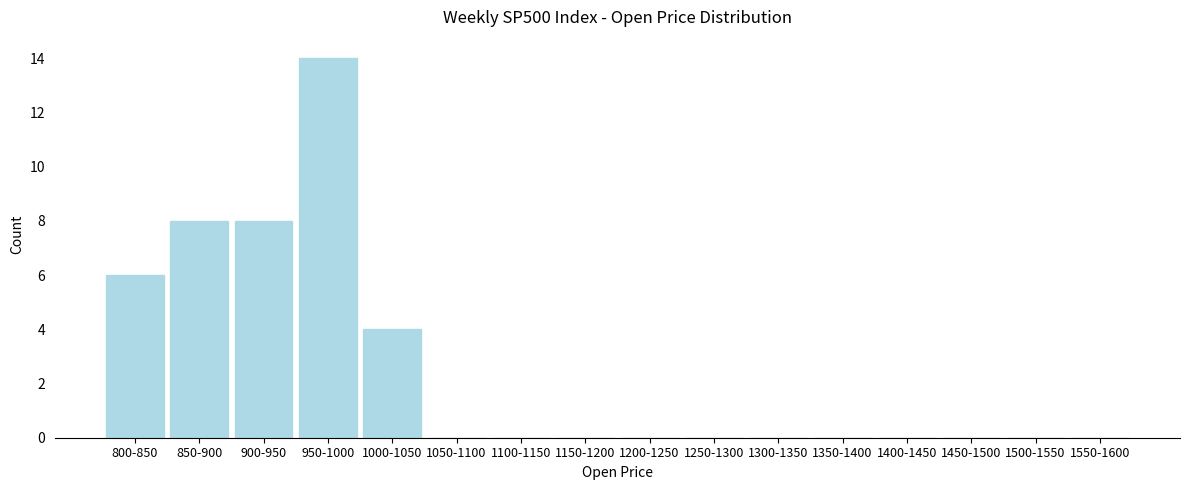

Reading left to right, extract all data points from this chart.

800-850=6	850-900=8	900-950=8	950-1000=14	1000-1050=4	1050-1100=0	1100-1150=0	1150-1200=0	1200-1250=0	1250-1300=0	1300-1350=0	1350-1400=0	1400-1450=0	1450-1500=0	1500-1550=0	1550-1600=0